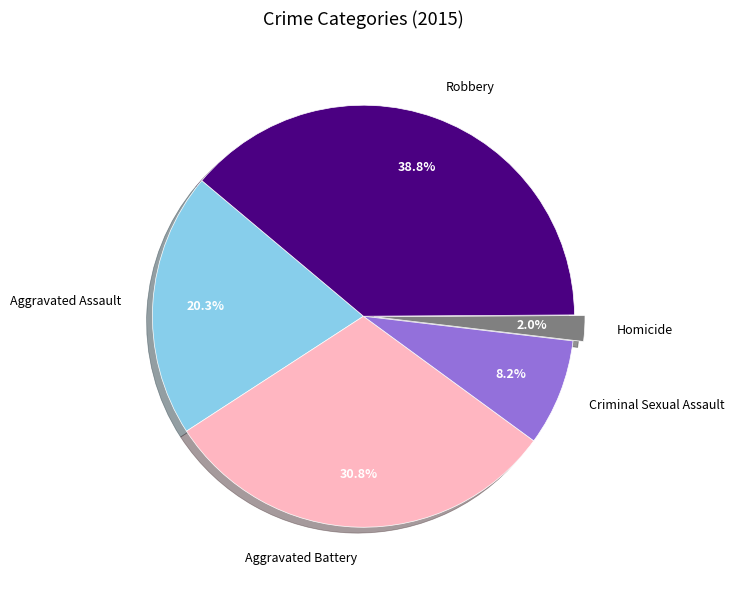

What portion of the pie excludes Criminal Sexual Assault?

91.8%